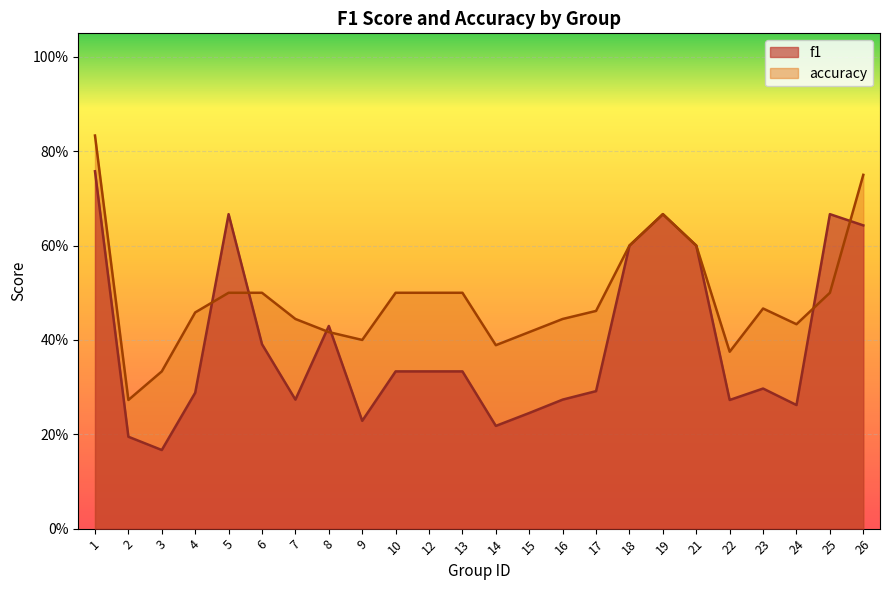

Reading left to right, extract all data points from this chart.

f1: 0.8	0.2	0.2	0.3	0.7	0.4	0.3	0.4	0.2	0.3	0.3	0.3	0.2	0.2	0.3	0.3	0.6	0.7	0.6	0.3	0.3	0.3	0.7	0.6
accuracy: 0.8	0.3	0.3	0.5	0.5	0.5	0.4	0.4	0.4	0.5	0.5	0.5	0.4	0.4	0.4	0.5	0.6	0.7	0.6	0.4	0.5	0.4	0.5	0.8